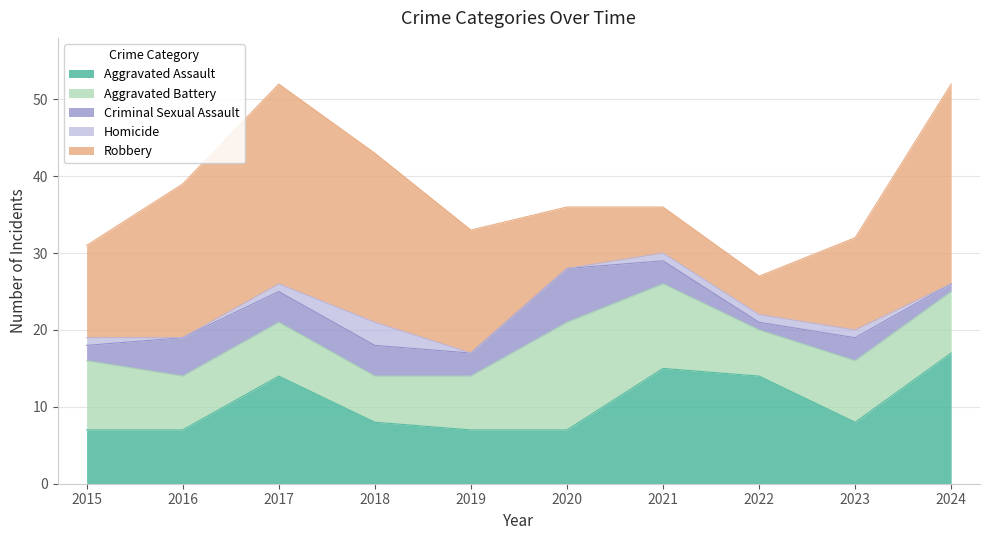

Reading right to left, transcribe all the data shown in this chart.

Aggravated Assault: 17	8	14	15	7	7	8	14	7	7
Aggravated Battery: 8	8	6	11	14	7	6	7	7	9
Criminal Sexual Assault: 1	3	1	3	7	3	4	4	5	2
Homicide: 0	1	1	1	0	0	3	1	0	1
Robbery: 26	12	5	6	8	16	22	26	20	12